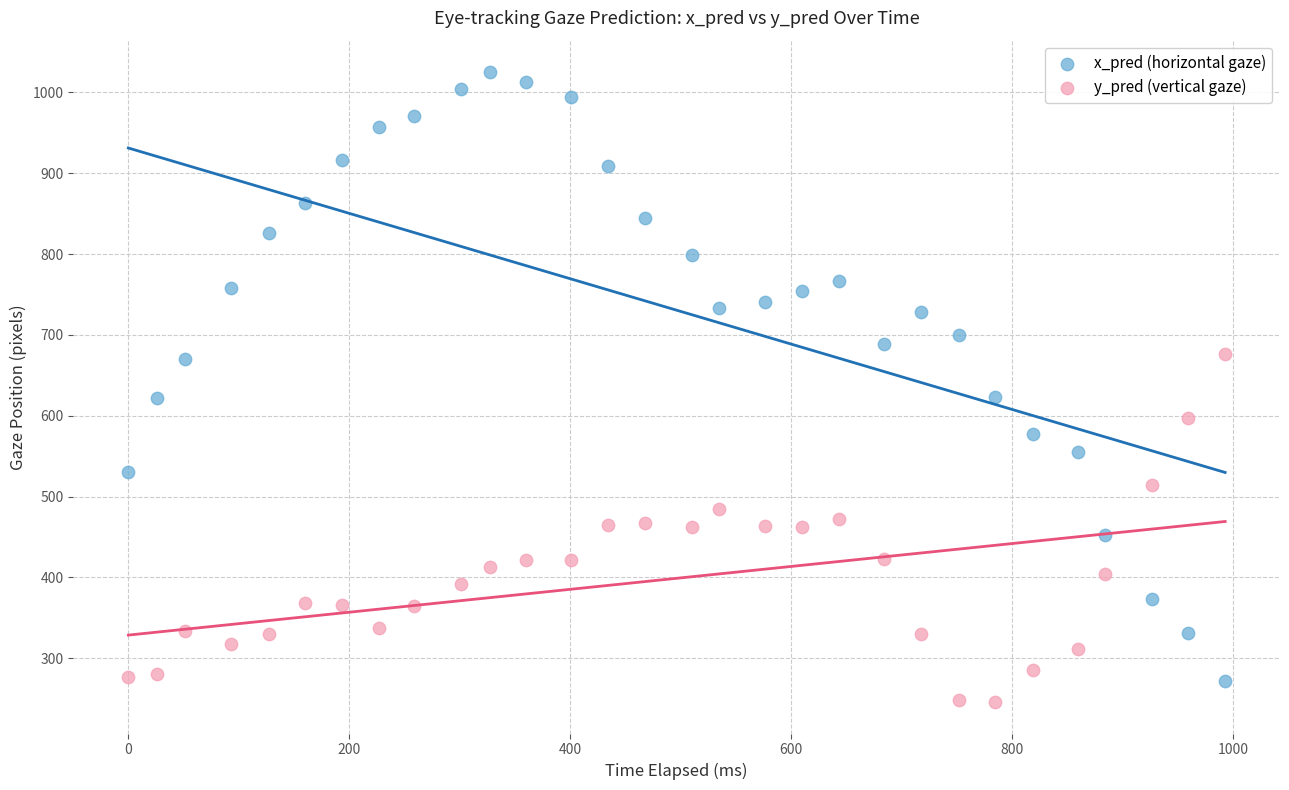

What is the X range (max minus min) for the scatter plot?

993.0